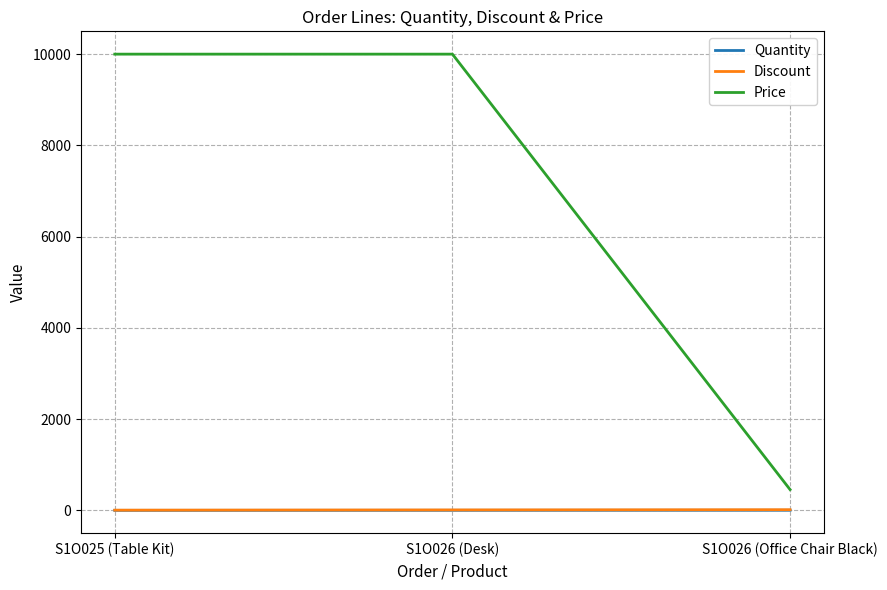

How many values in the Price series are below 10000?

1